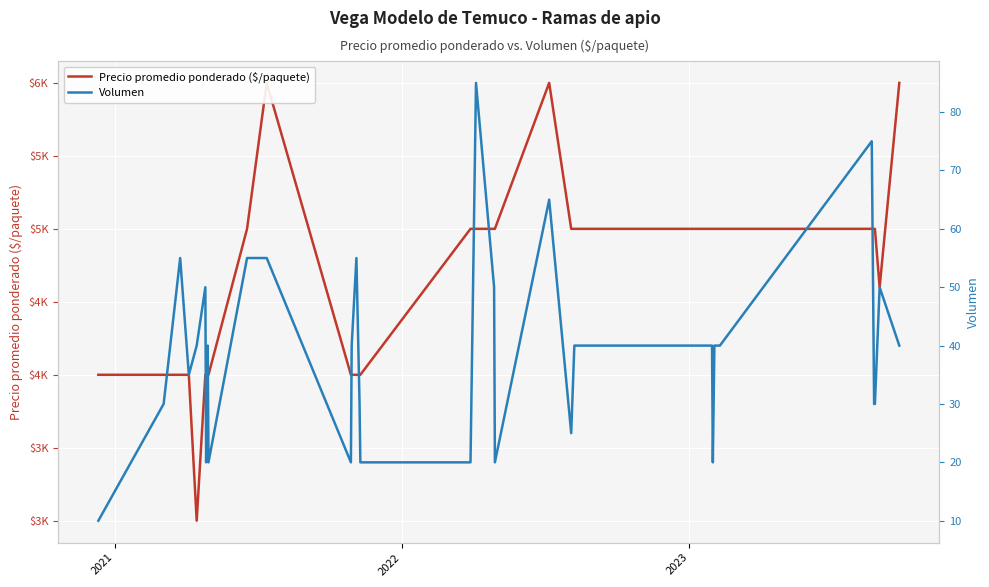

What is the value of the Volumen point at the 23rd from the left?

40